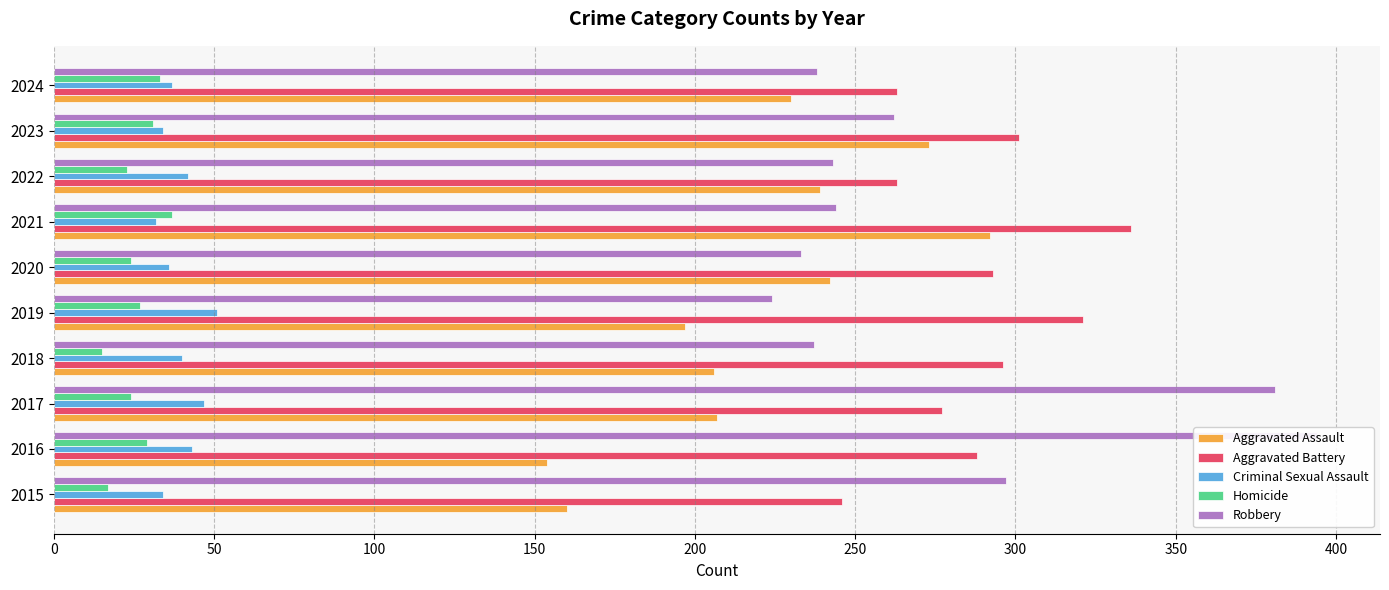

What are all the series names shown in the legend?

Aggravated Assault, Aggravated Battery, Criminal Sexual Assault, Homicide, Robbery